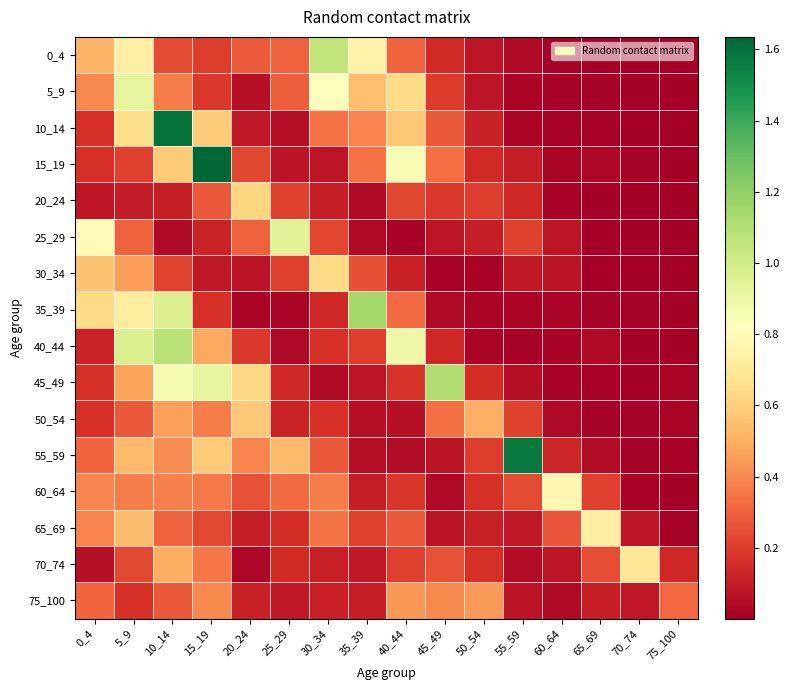

What is the difference between the highest and lowest values at 75_100?

0.3